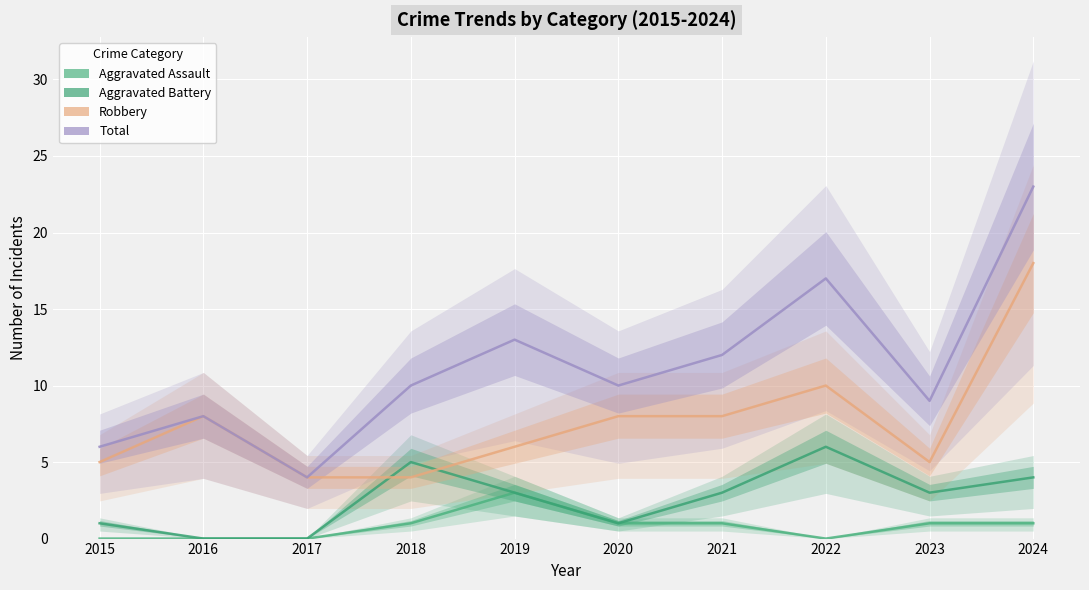

True or false: Aggravated Assault and Aggravated Battery cross at least once.

False